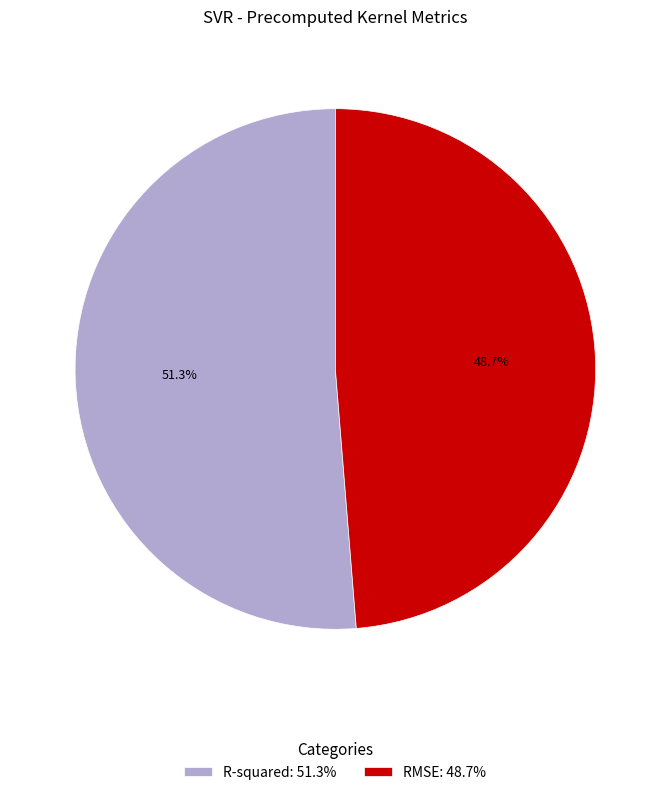

Between RMSE and R-squared, which is larger?

R-squared